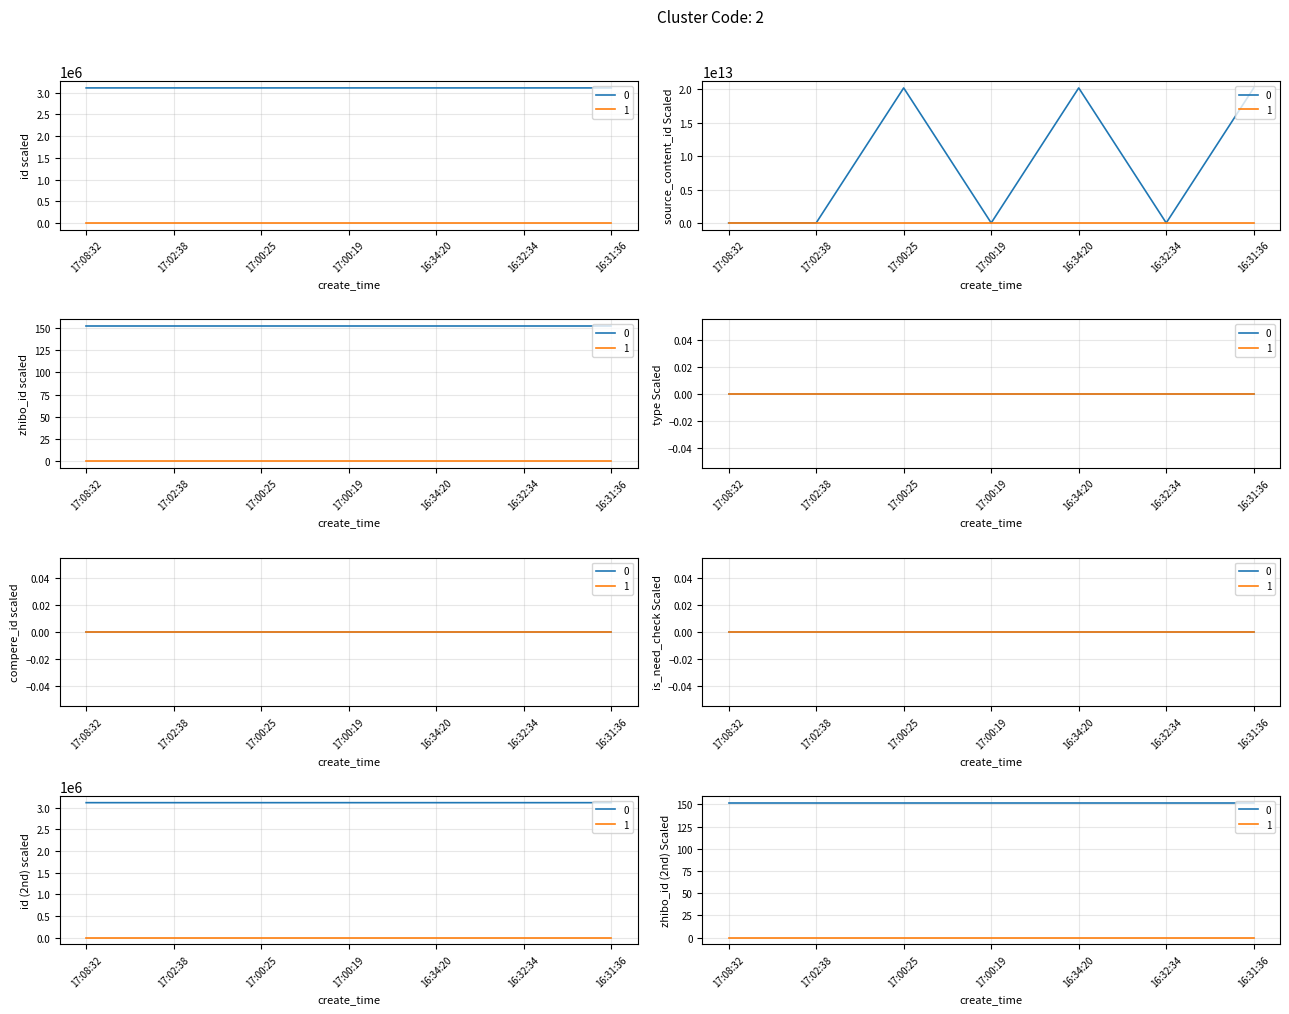

True or false: compere_id has more than 1 points higher than both neighbors.

False